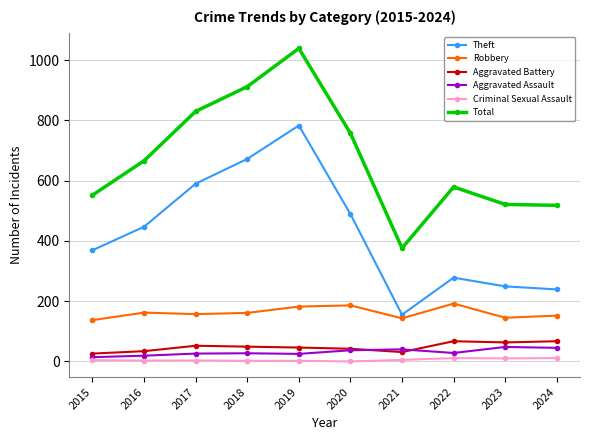

True or false: Robbery has a value of 162 at 2016.

True